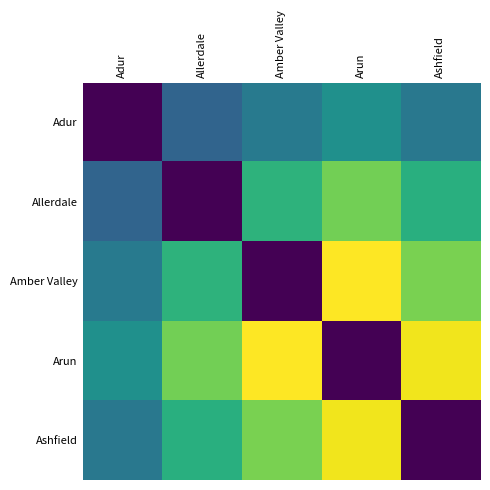

Reading right to left, what are all the values shown in this chart?

Adur: Ashfield=0.4	Arun=0.5	Amber Valley=0.4	Allerdale=0.3	Adur=0.0
Allerdale: Ashfield=0.6	Arun=0.8	Amber Valley=0.6	Allerdale=0.0	Adur=0.3
Amber Valley: Ashfield=0.8	Arun=1.0	Amber Valley=0.0	Allerdale=0.6	Adur=0.4
Arun: Ashfield=1.0	Arun=0.0	Amber Valley=1.0	Allerdale=0.8	Adur=0.5
Ashfield: Ashfield=0.0	Arun=1.0	Amber Valley=0.8	Allerdale=0.6	Adur=0.4